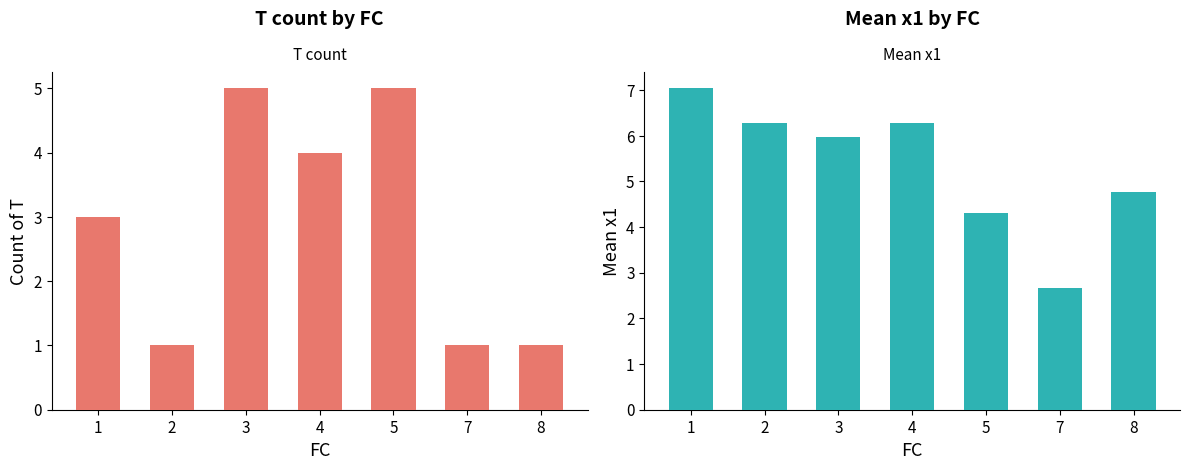

Between 2 and 8, which series saw the biggest shift?

Mean x1